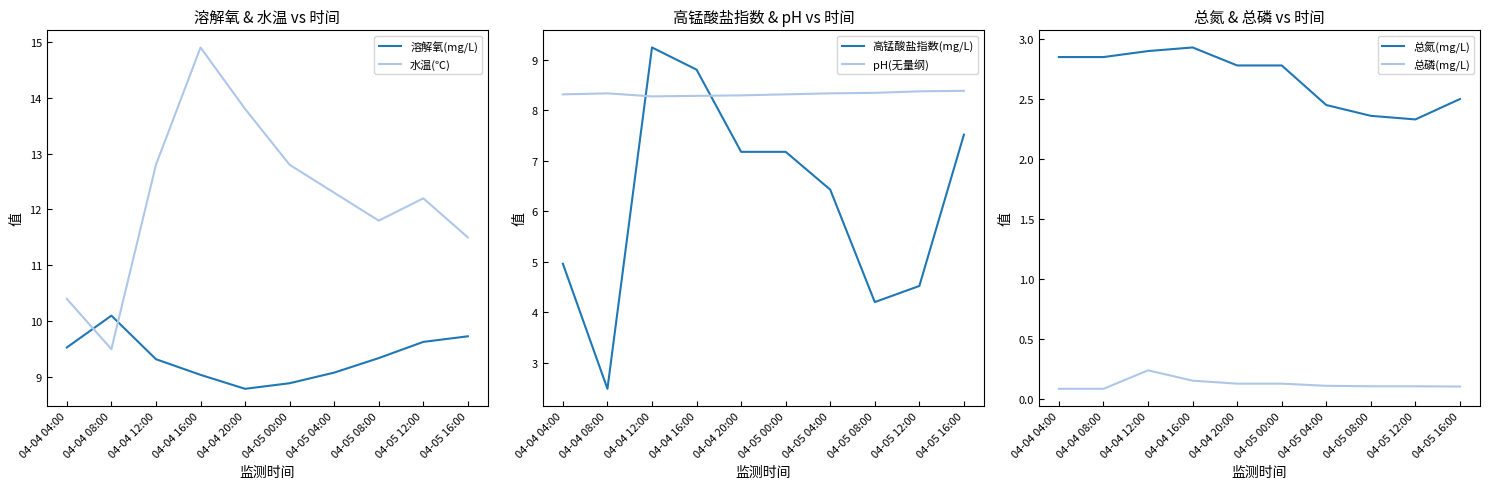

Which label corresponds to the smallest value in the chart?

04-04 04:00